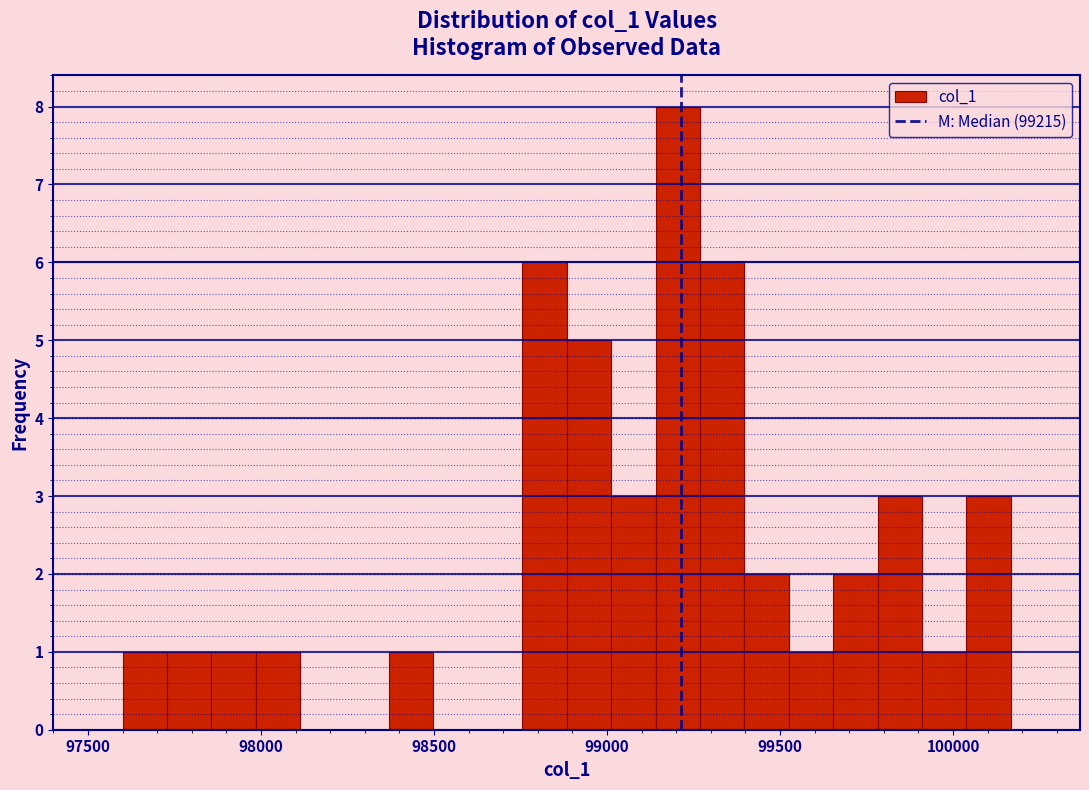

Around what value on the x-axis is the tallest bar? Give the approximate position of its centre, as read against the axis.

99200